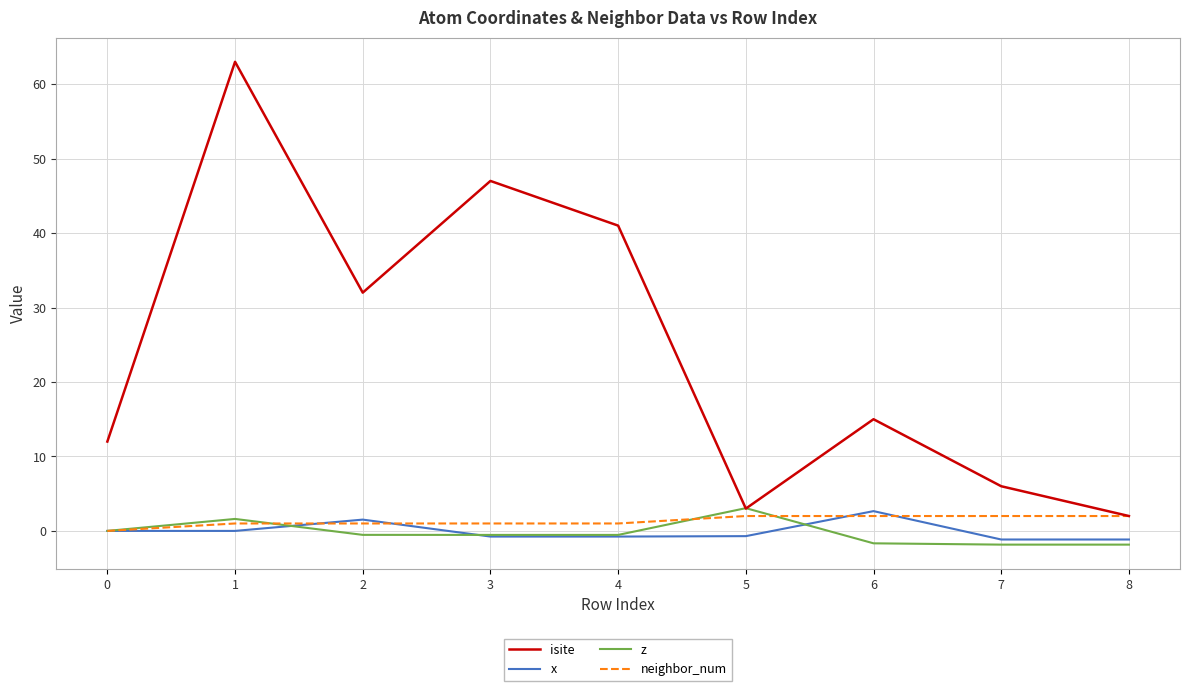

What are all the series names shown in the legend?

isite, x, z, neighbor_num